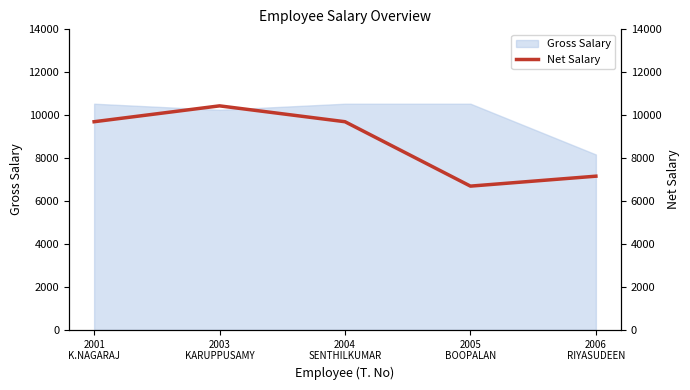

How many data points are less than 9696?

2